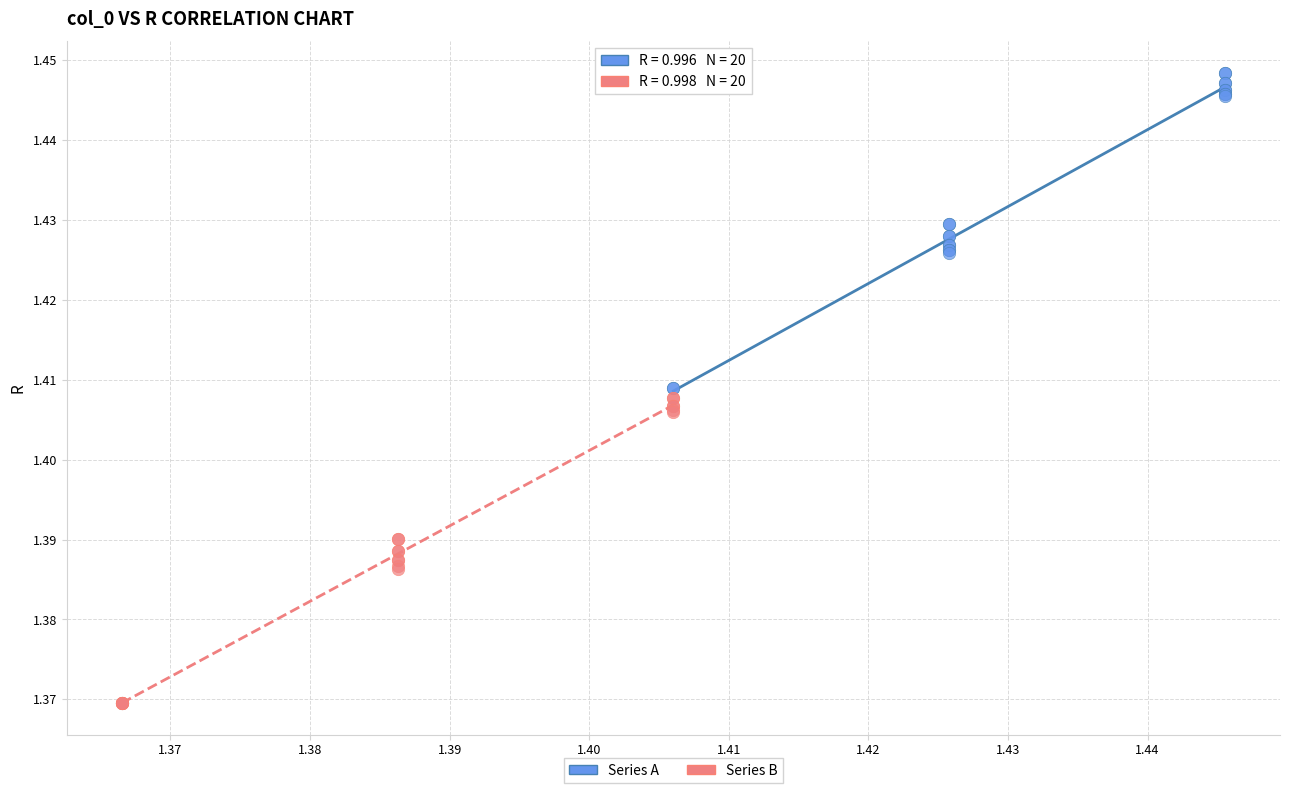

Which series contains the lowest Y value?

Series B